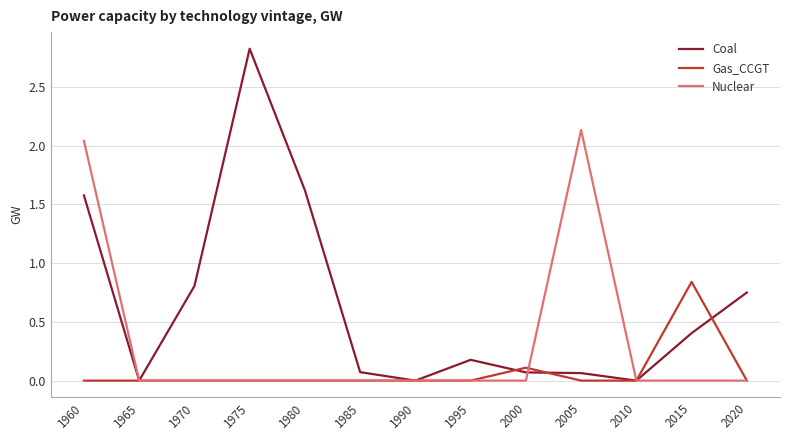

What is the difference between the maximum and minimum values in the Coal series?

2.8